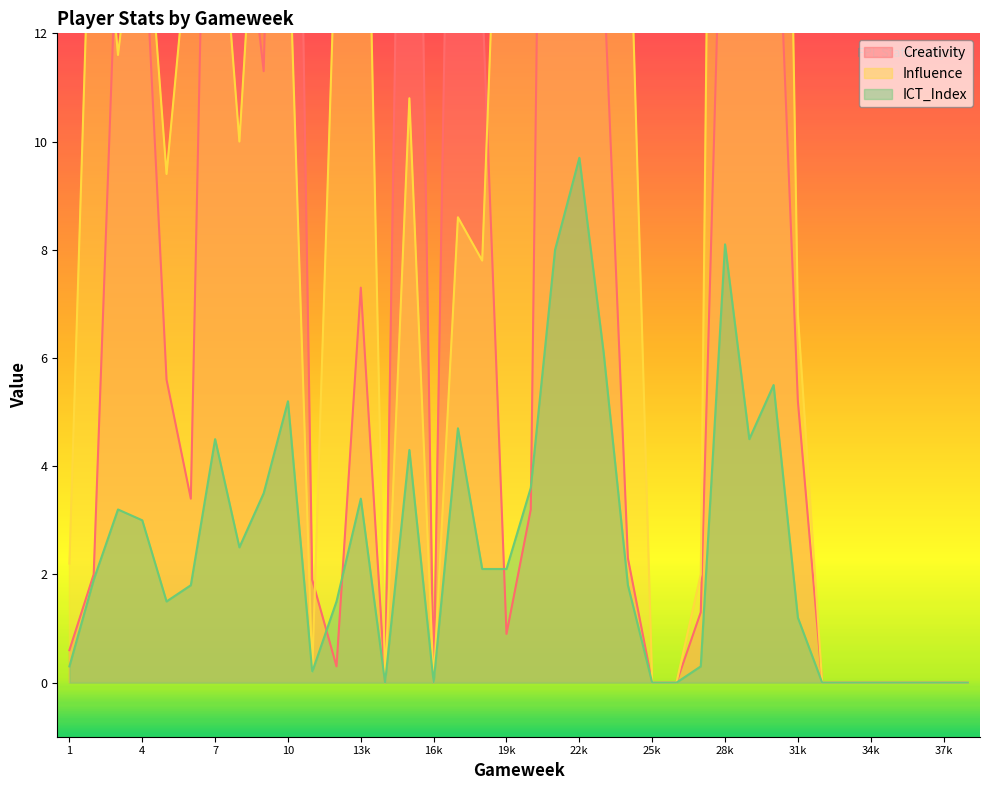

Reading right to left, what are all the values shown in this chart?

Creativity: 0.0	0.0	0.0	0.0	0.0	0.0	0.0	5.2	16.4	20.4	17.3	1.3	0.0	0.0	2.3	13.1	27.6	38.6	3.2	0.9	12.7	26.5	0.0	28.3	0.0	7.3	0.3	1.9	29.5	11.3	15.3	25.3	3.4	5.6	14.7	14.5	2.0	0.6
Influence: 0.0	0.0	0.0	0.0	0.0	0.0	0.0	6.8	34.2	16.8	44.0	2.0	0.0	0.0	15.6	28.2	39.4	35.6	22.0	19.8	7.8	8.6	0.0	10.8	0.0	21.6	14.4	0.2	14.4	17.4	10.0	15.8	14.2	9.4	15.4	11.6	16.8	2.2
ICT_Index: 0.0	0.0	0.0	0.0	0.0	0.0	0.0	1.2	5.5	4.5	8.1	0.3	0.0	0.0	1.8	6.1	9.7	8.0	3.6	2.1	2.1	4.7	0.0	4.3	0.0	3.4	1.5	0.2	5.2	3.5	2.5	4.5	1.8	1.5	3.0	3.2	1.9	0.3